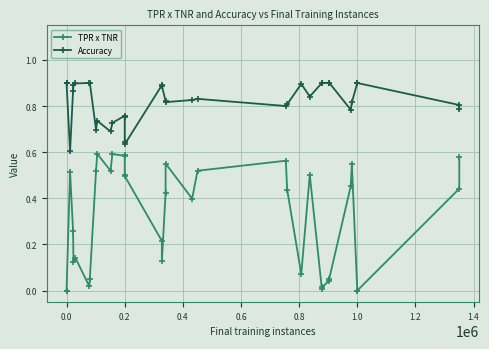

At how many categories does at least one series exceed 0?

38